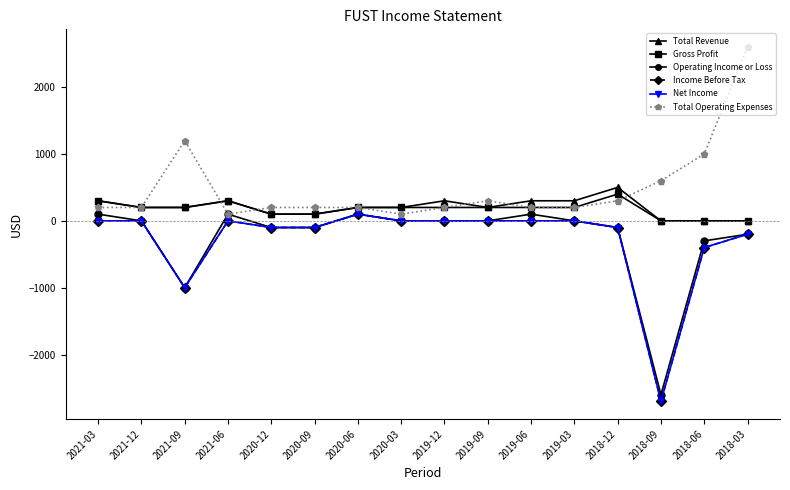

Where does the Gross Profit series first go above 200?

2021-03